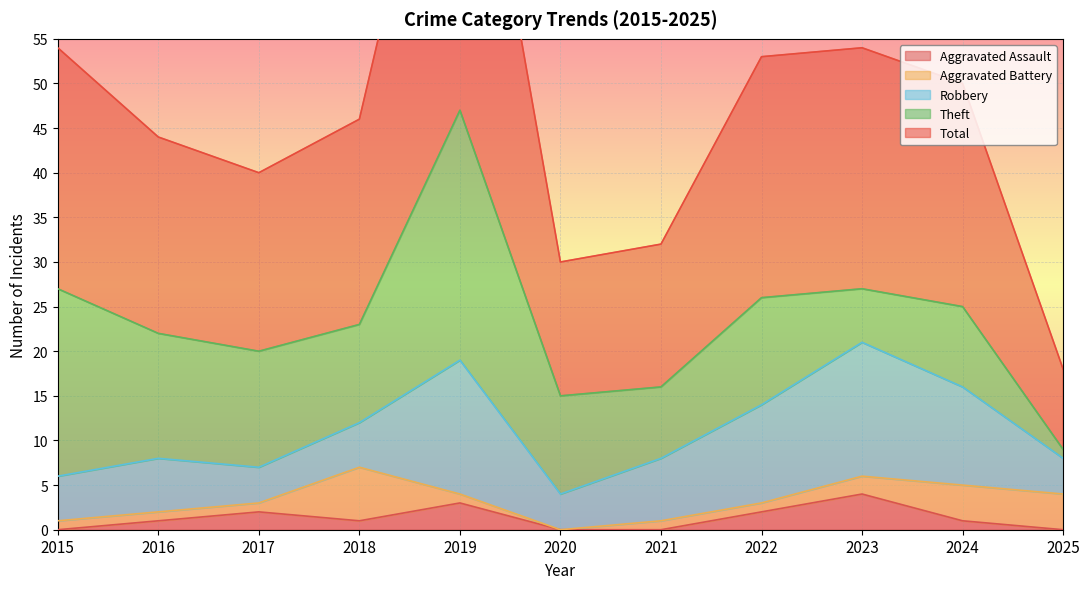

Reading left to right, list all the values displayed in this chart.

Aggravated Assault: 0	1	2	1	3	0	0	2	4	1	0
Aggravated Battery: 1	1	1	6	1	0	1	1	2	4	4
Robbery: 5	6	4	5	15	4	7	11	15	11	4
Theft: 21	14	13	11	28	11	8	12	6	9	1
Total: 27	22	20	23	47	15	16	27	27	25	9